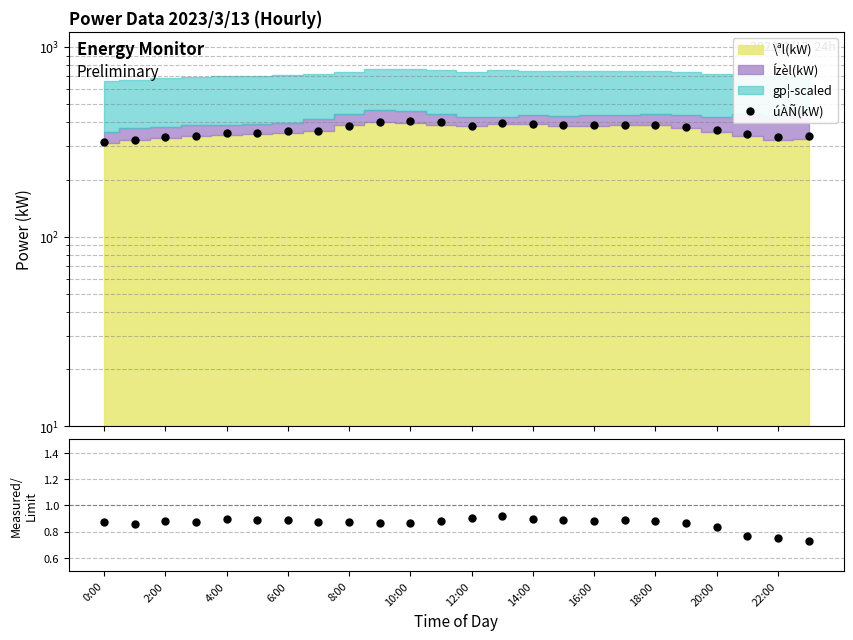

Count the Measured/Limit values in the range 0 to 1.

24